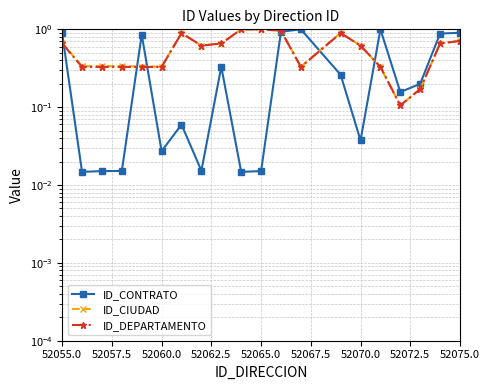

Is this an area chart (filled region under the line)?

No